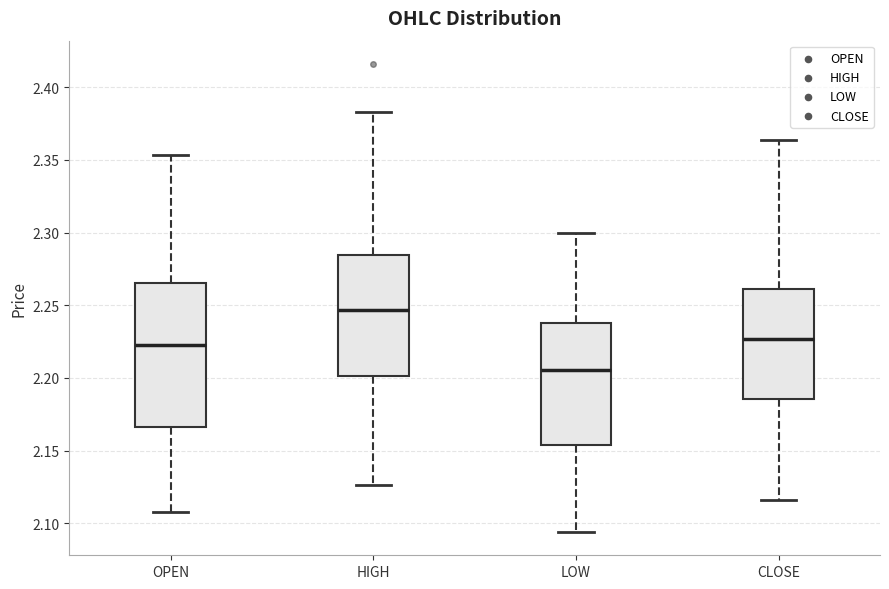

Reading left to right, read every box against the y-axis: the position of its median line, the range the box covers, and the ends of its whiskers. The values are not printed on the chart, so give them approximately, as read against the axis.

OPEN: median 2.225, box 2.165 to 2.265, whiskers 2.110 to 2.355
HIGH: median 2.245, box 2.200 to 2.285, whiskers 2.125 to 2.385
LOW: median 2.205, box 2.155 to 2.240, whiskers 2.095 to 2.300
CLOSE: median 2.225, box 2.185 to 2.260, whiskers 2.115 to 2.365